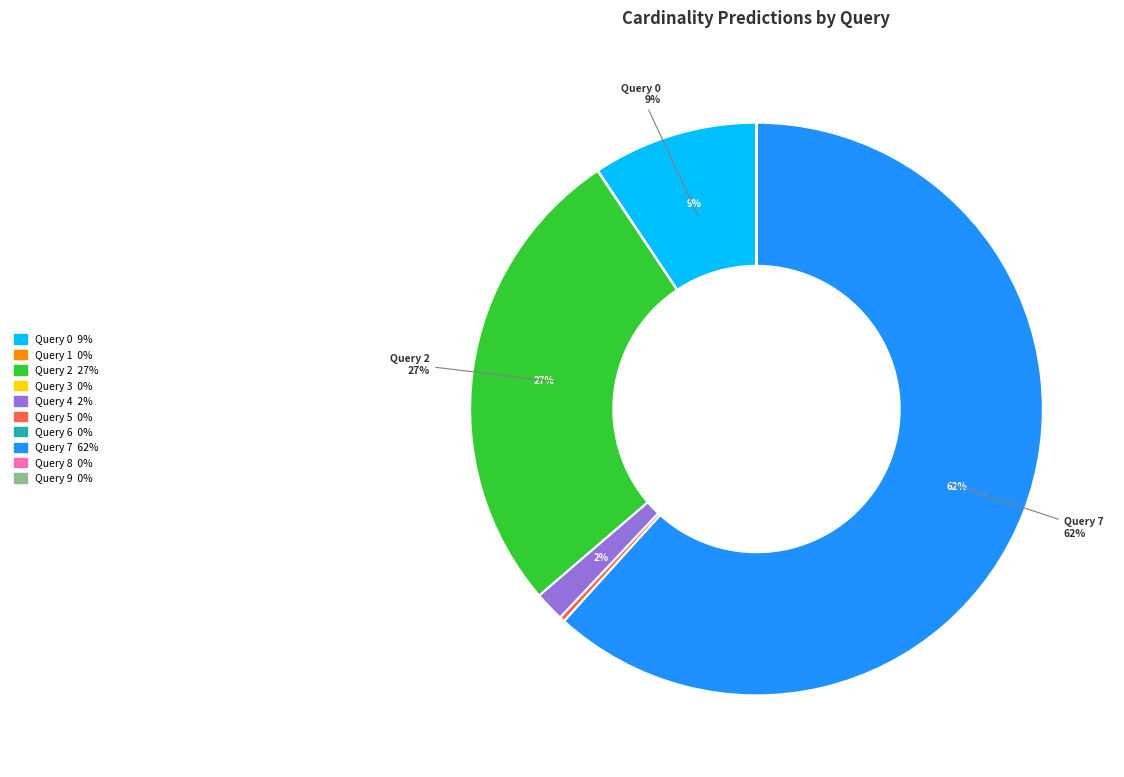

To the nearest percent, what is the average slice percentage?

10%